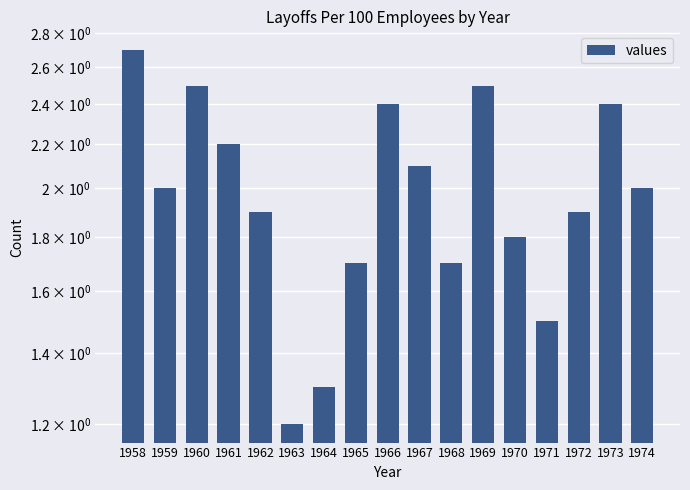

What is the smallest value displayed?

1.2